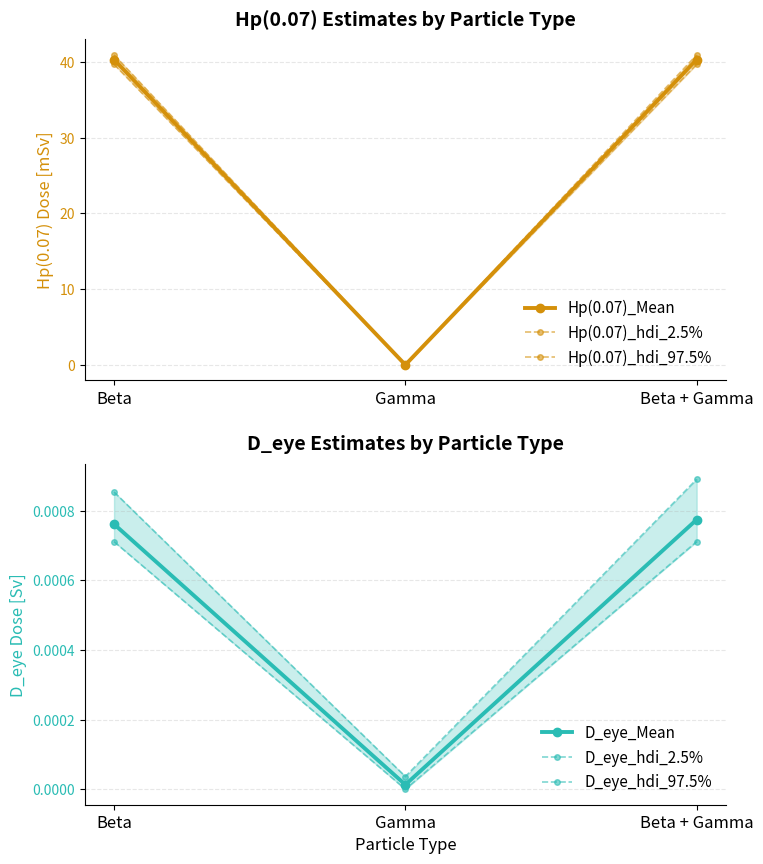

The value of Hp(0.07)_Mean at Beta is 56.5. True or false?

False